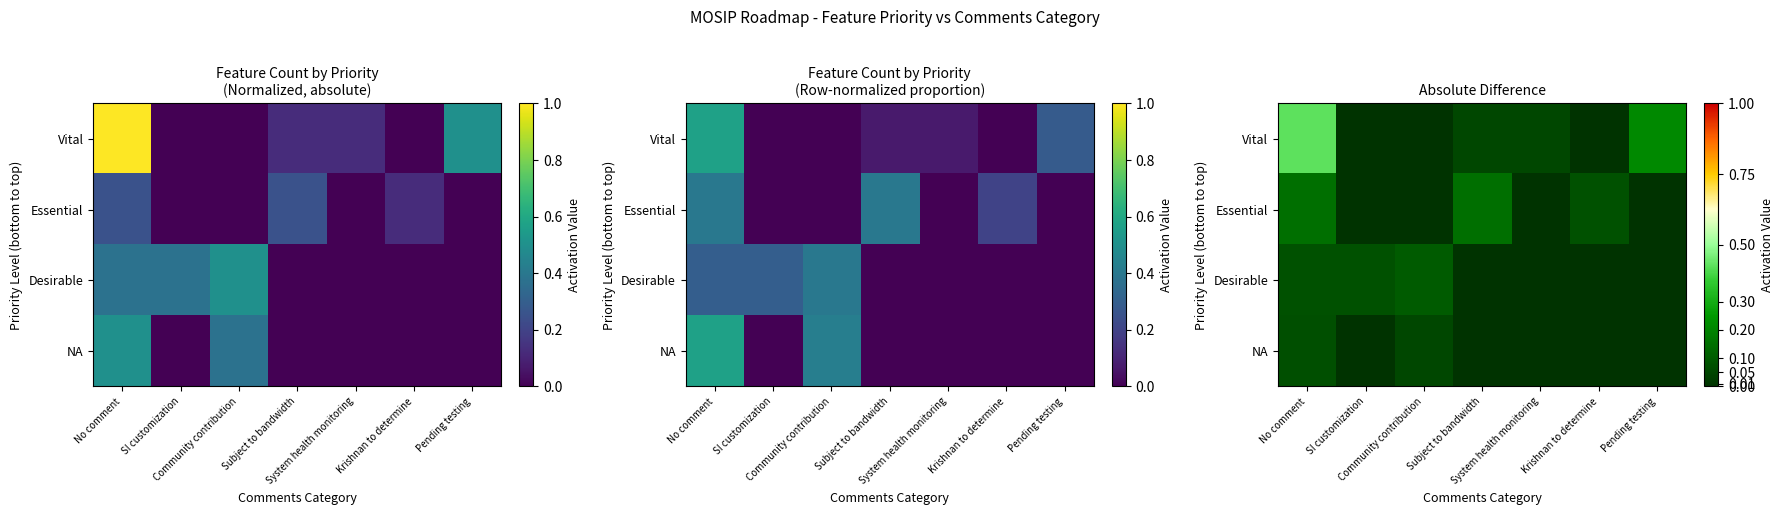

How many categories are shown in the chart?

7